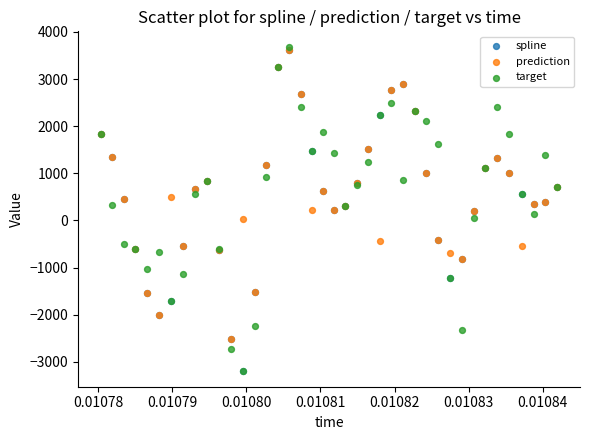

What are all the series names shown in the legend?

spline, prediction, target